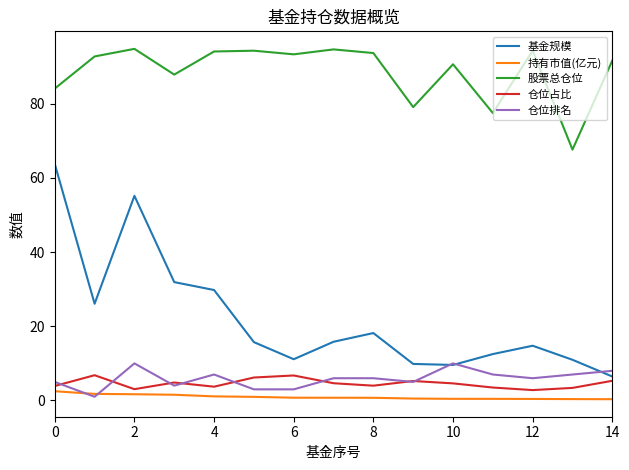

Which series has the largest total across all categories?

股票总仓位